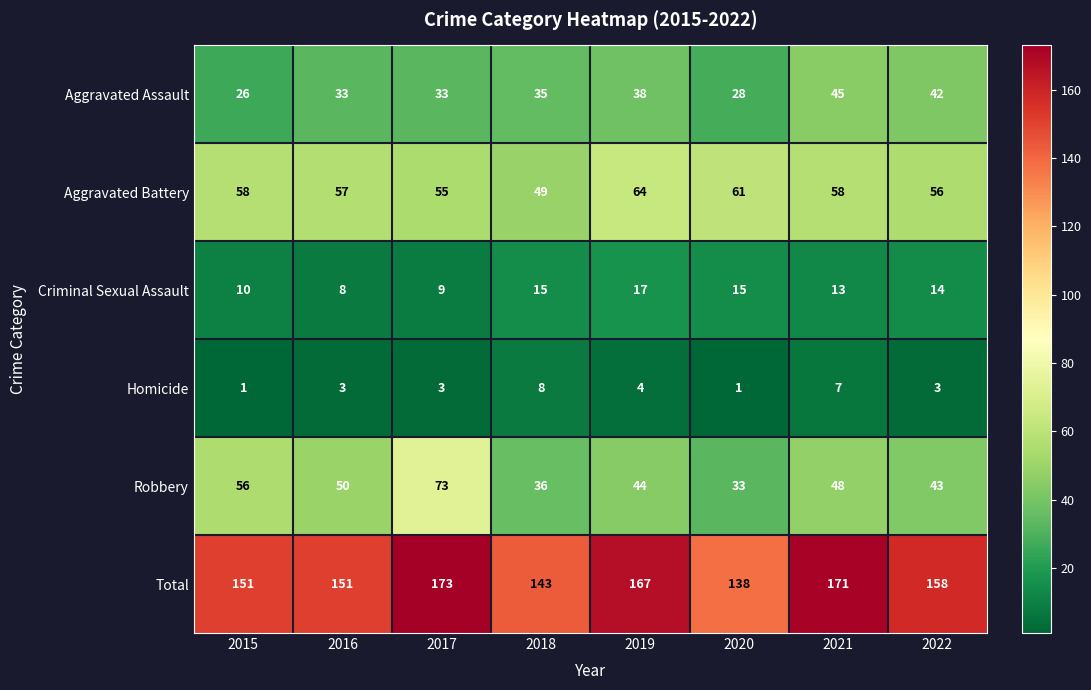

The Robbery series shows 56 at 2015. True or false?

True